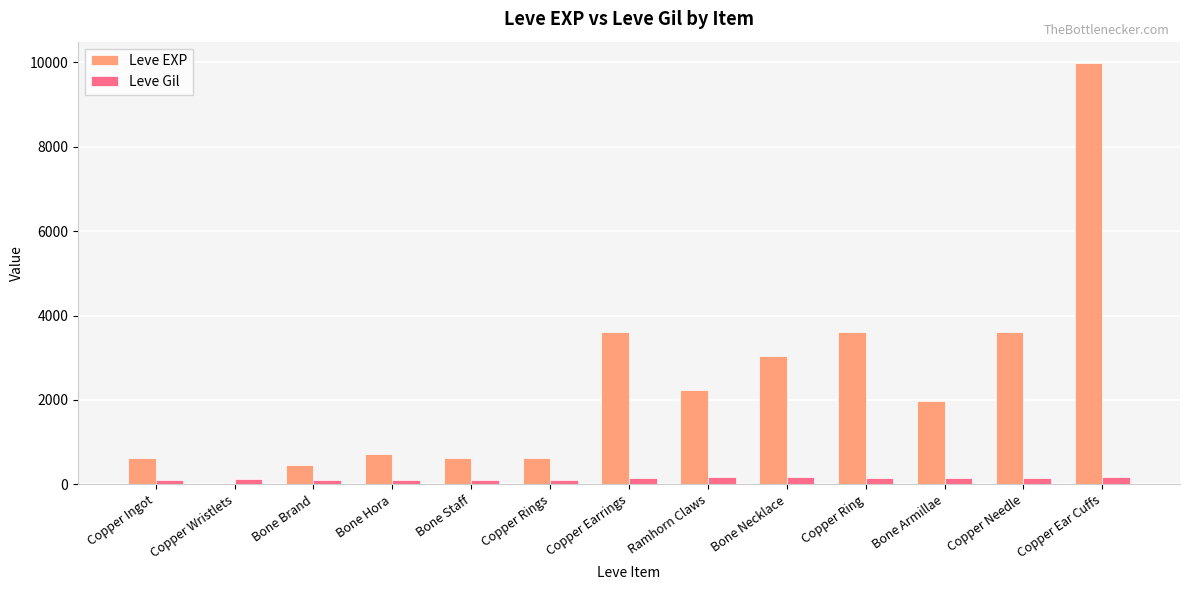

What is the sum of all Leve Gil values?

1742